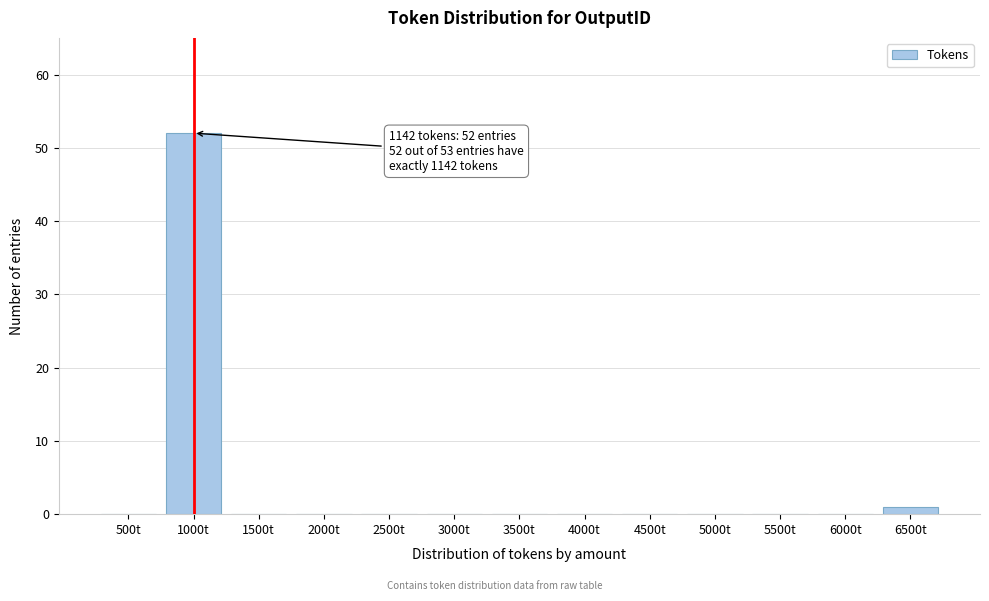

Reading left to right, transcribe all the data shown in this chart.

500t=0	1000t=52	1500t=0	2000t=0	2500t=0	3000t=0	3500t=0	4000t=0	4500t=0	5000t=0	5500t=0	6000t=0	6500t=1